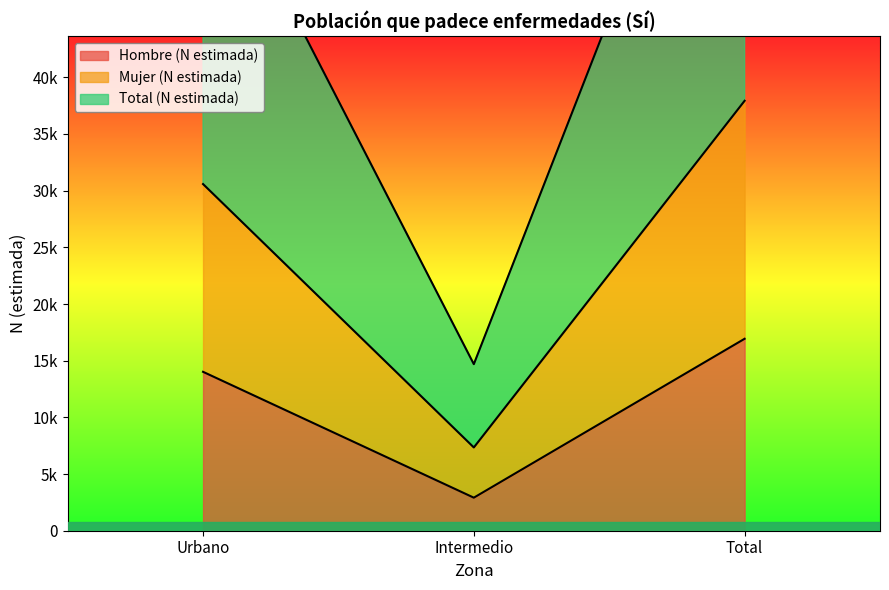

True or false: Mujer (N estimada) has a value of 17453 at Urbano.

False